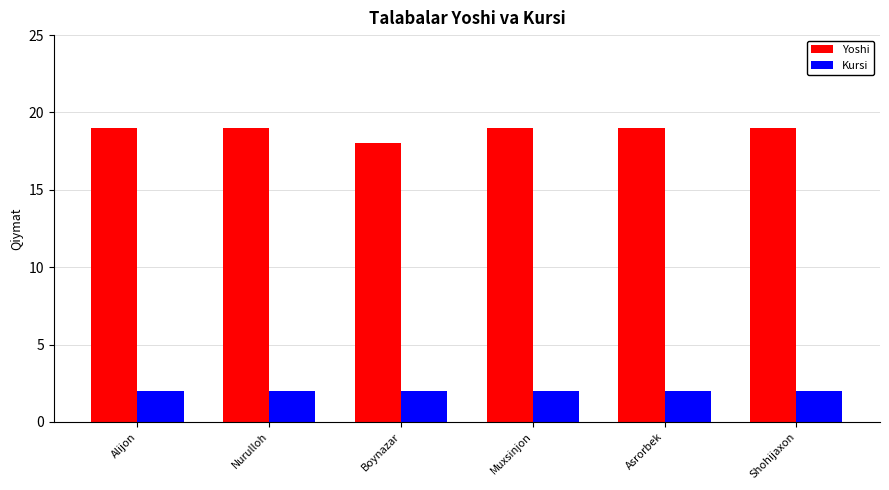

The value of Kursi at Nurulloh is 2. True or false?

True